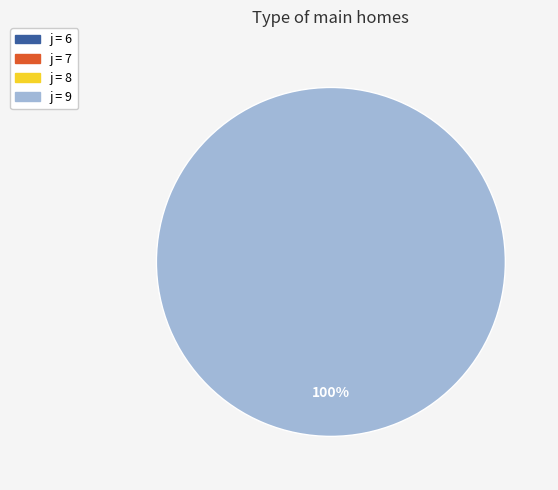

How many slices are in this pie chart?

1